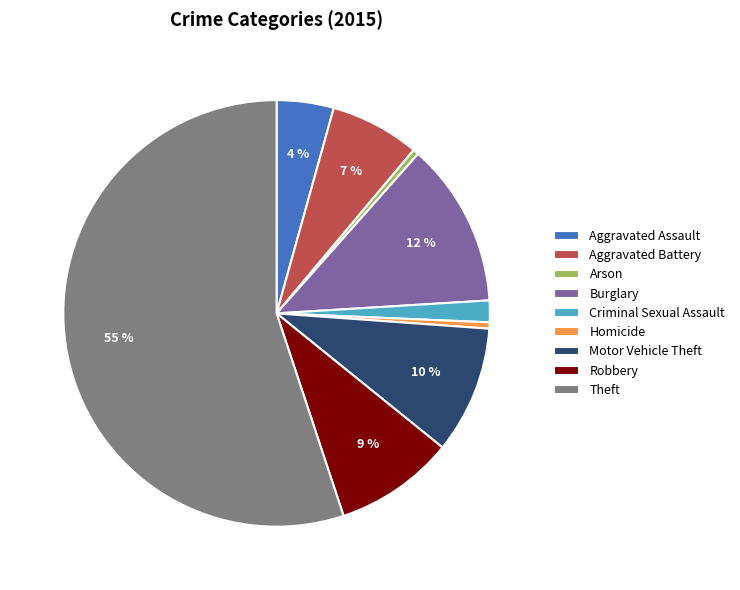

Which slice is the largest?

Theft